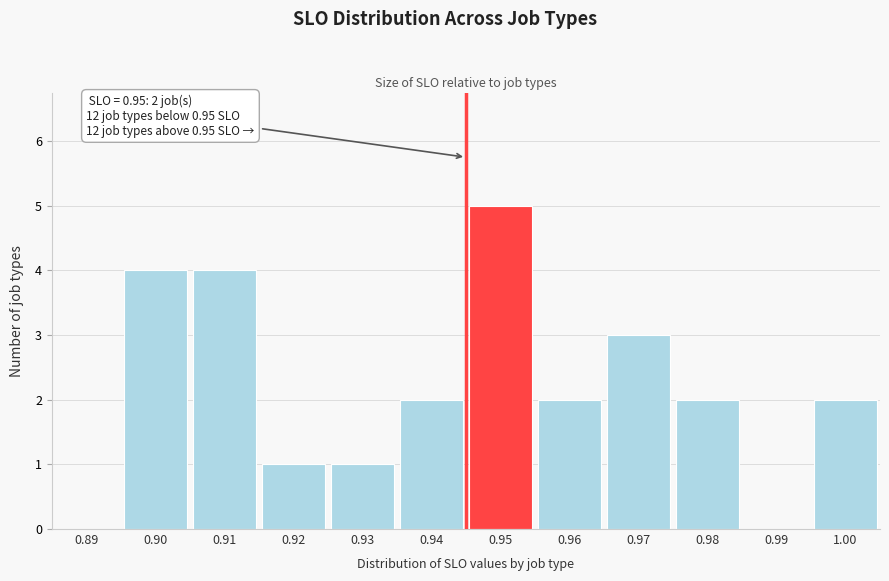

Reading left to right, list all the values displayed in this chart.

0.89=0	0.90=4	0.91=4	0.92=1	0.93=1	0.94=2	0.95=5	0.96=2	0.97=3	0.98=2	0.99=0	1.00=2